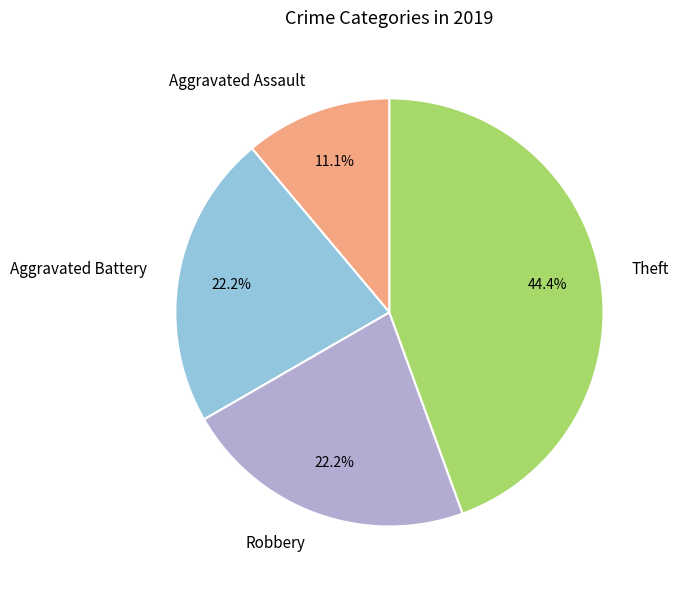

Between Theft and Aggravated Assault, which is larger?

Theft